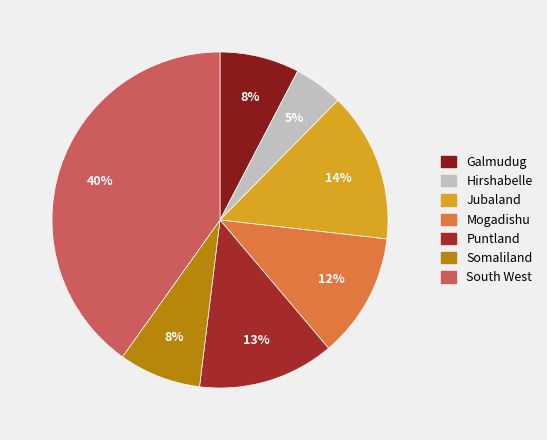

What percentage is the Jubaland slice, to the nearest percent?

14%